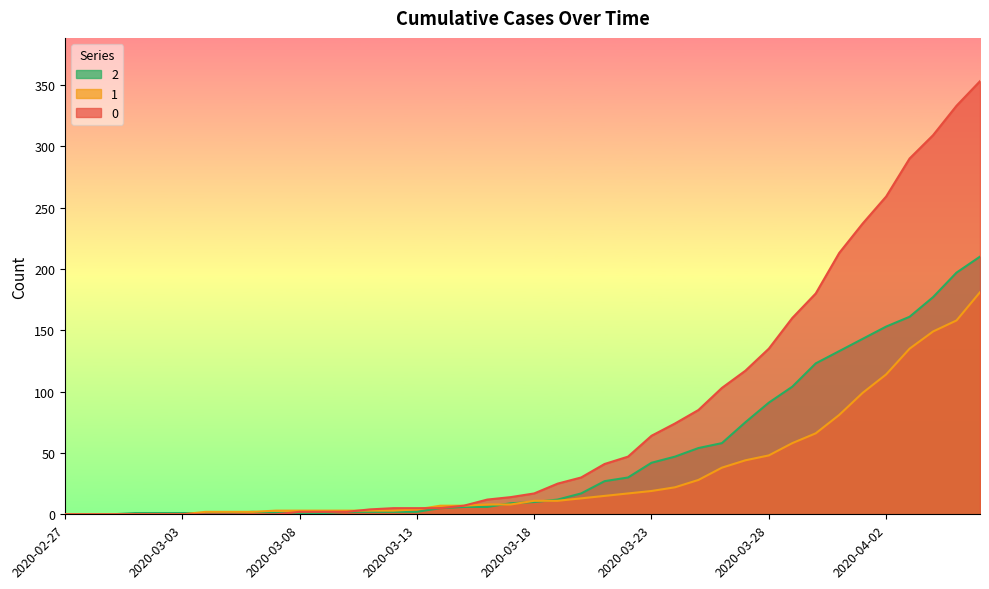

What is the spread (max minus min) of values at 2020-03-20?

17